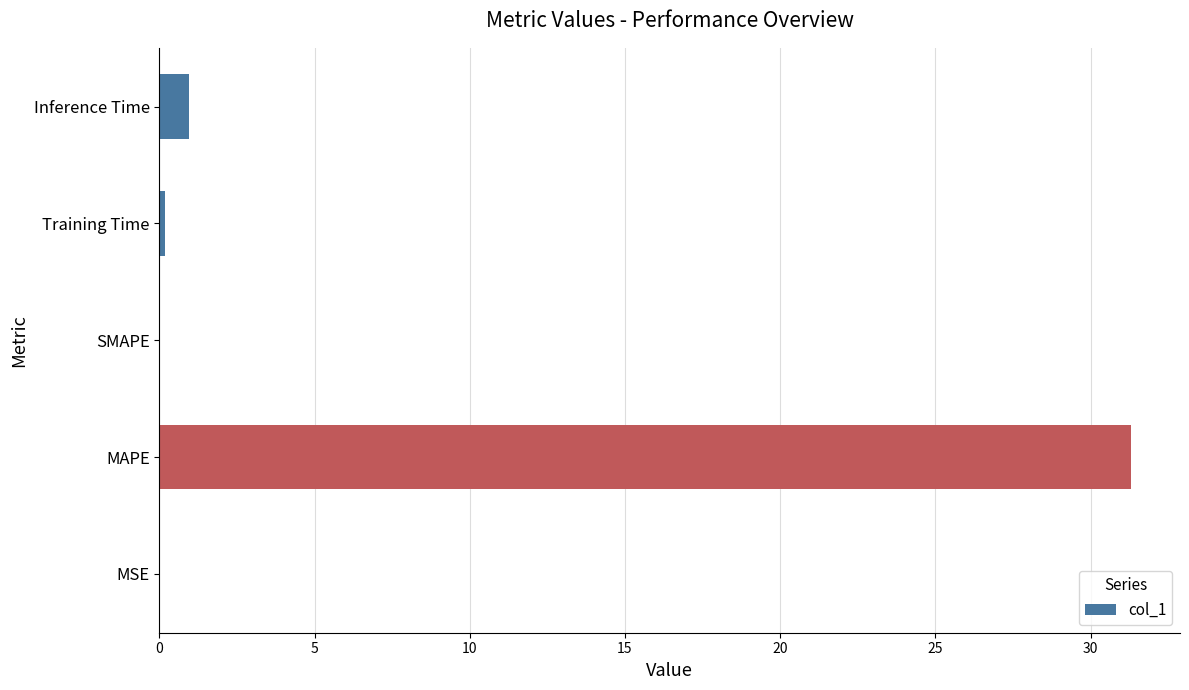

The chart shows a value of 0.9 at Inference Time. True or false?

True